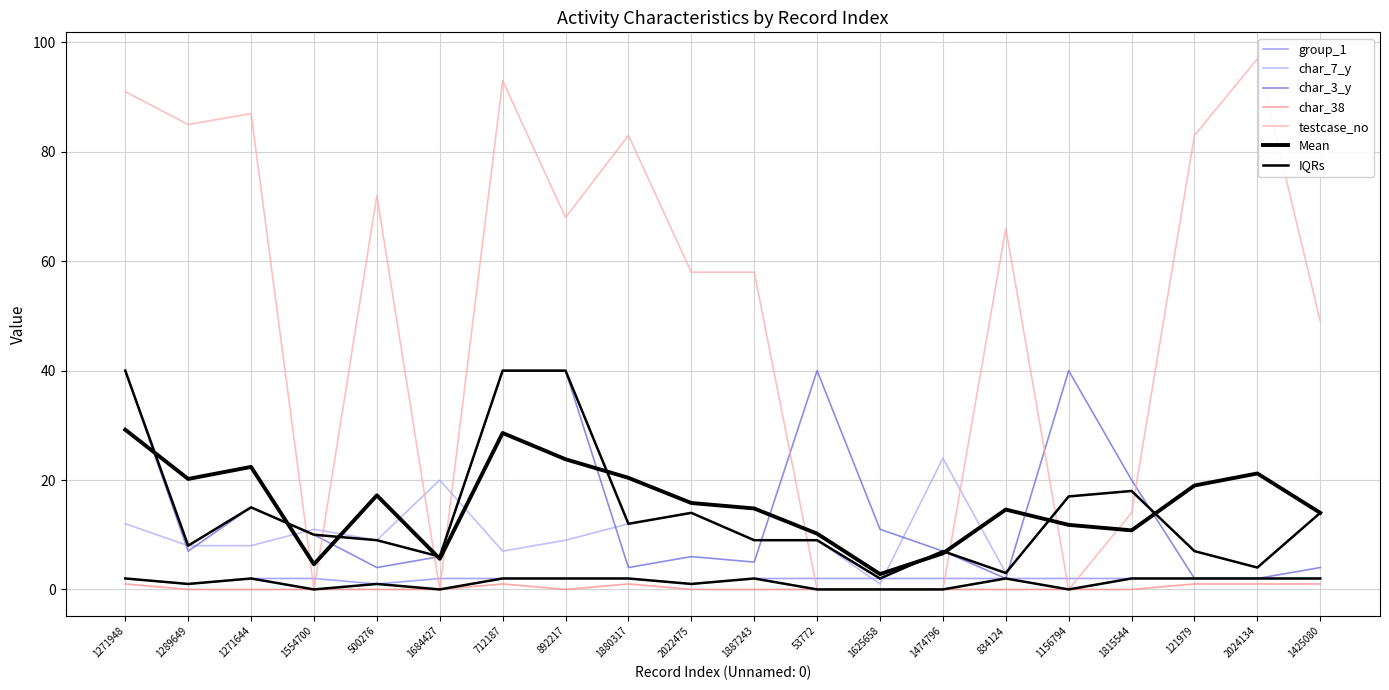

Between which two adjacent categories do group_1 and testcase_no first intersect?

1271644 and 1554700